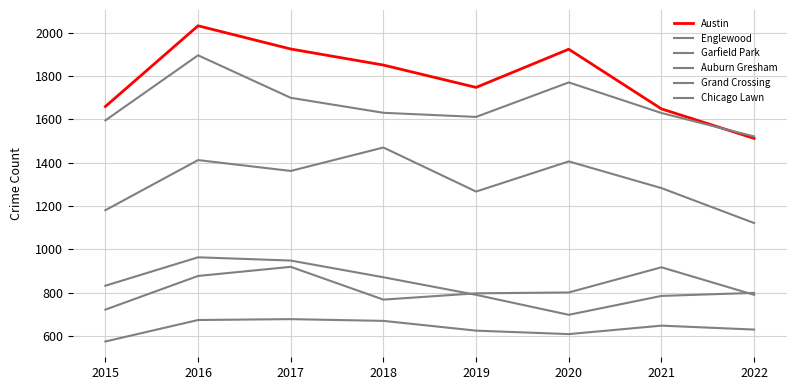

Does the chart display data point markers on the line(s)?

No